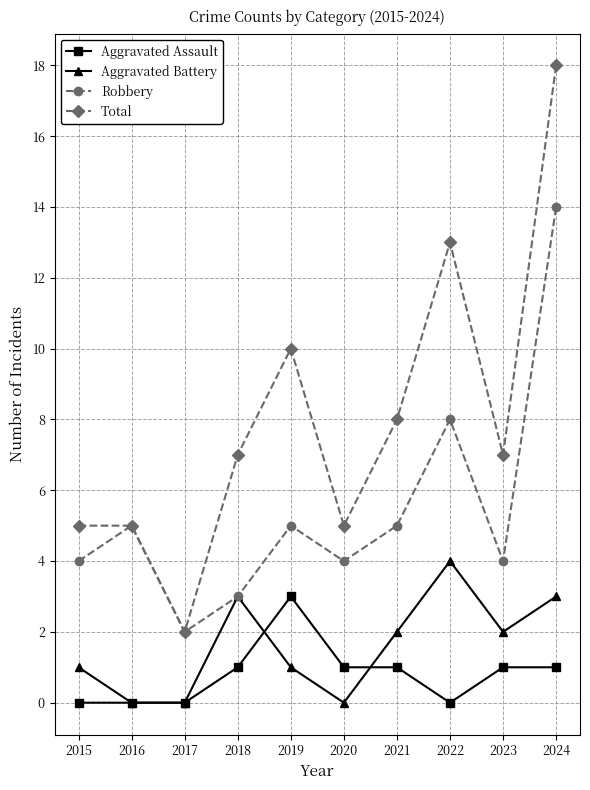

In Total, how many points are lower than both neighbors (excluding endpoints)?

3